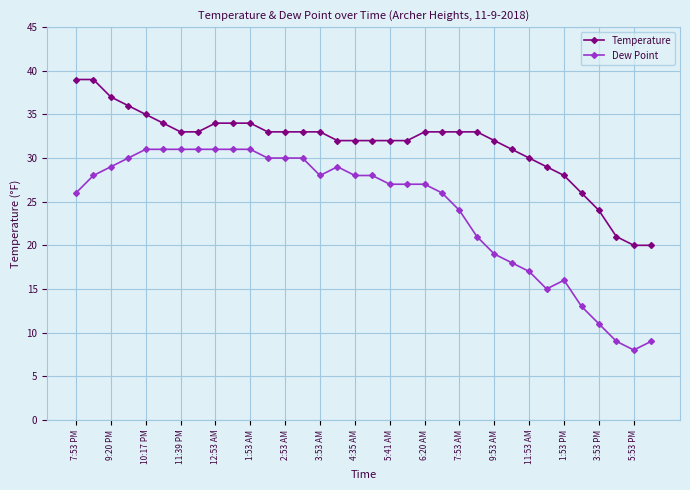

What is the difference between the maximum and minimum values in the Temperature series?

19